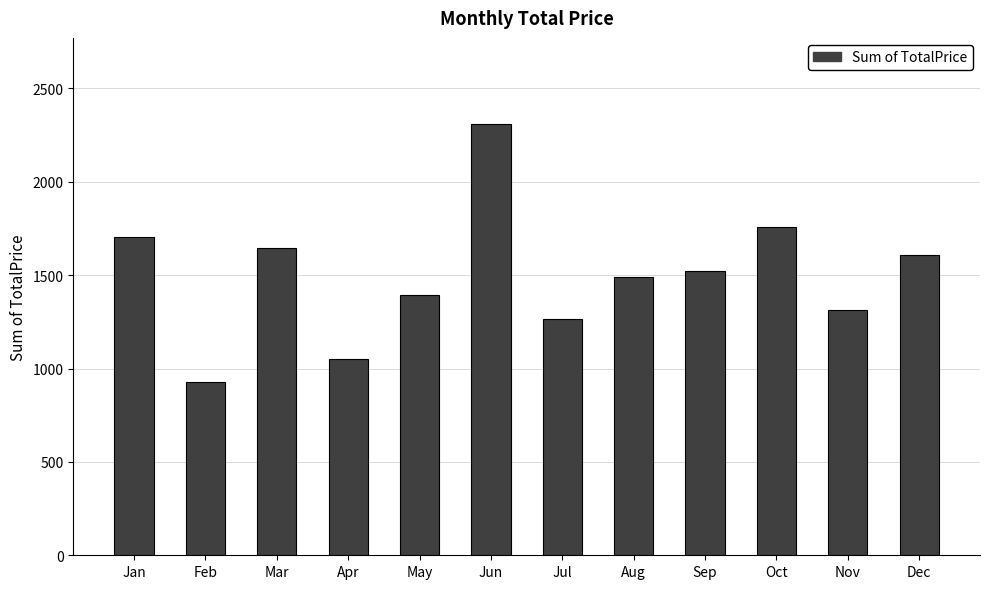

Rank the categories by value from lowest to highest.

Feb, Apr, Jul, Nov, May, Aug, Sep, Dec, Mar, Jan, Oct, Jun